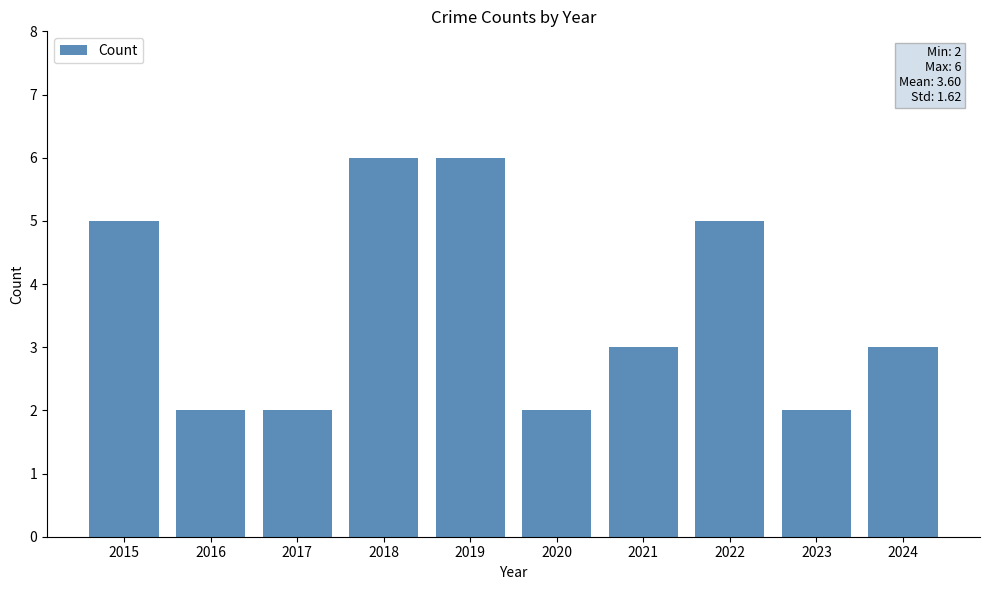

Reading left to right, extract all data points from this chart.

2015=5	2016=2	2017=2	2018=6	2019=6	2020=2	2021=3	2022=5	2023=2	2024=3